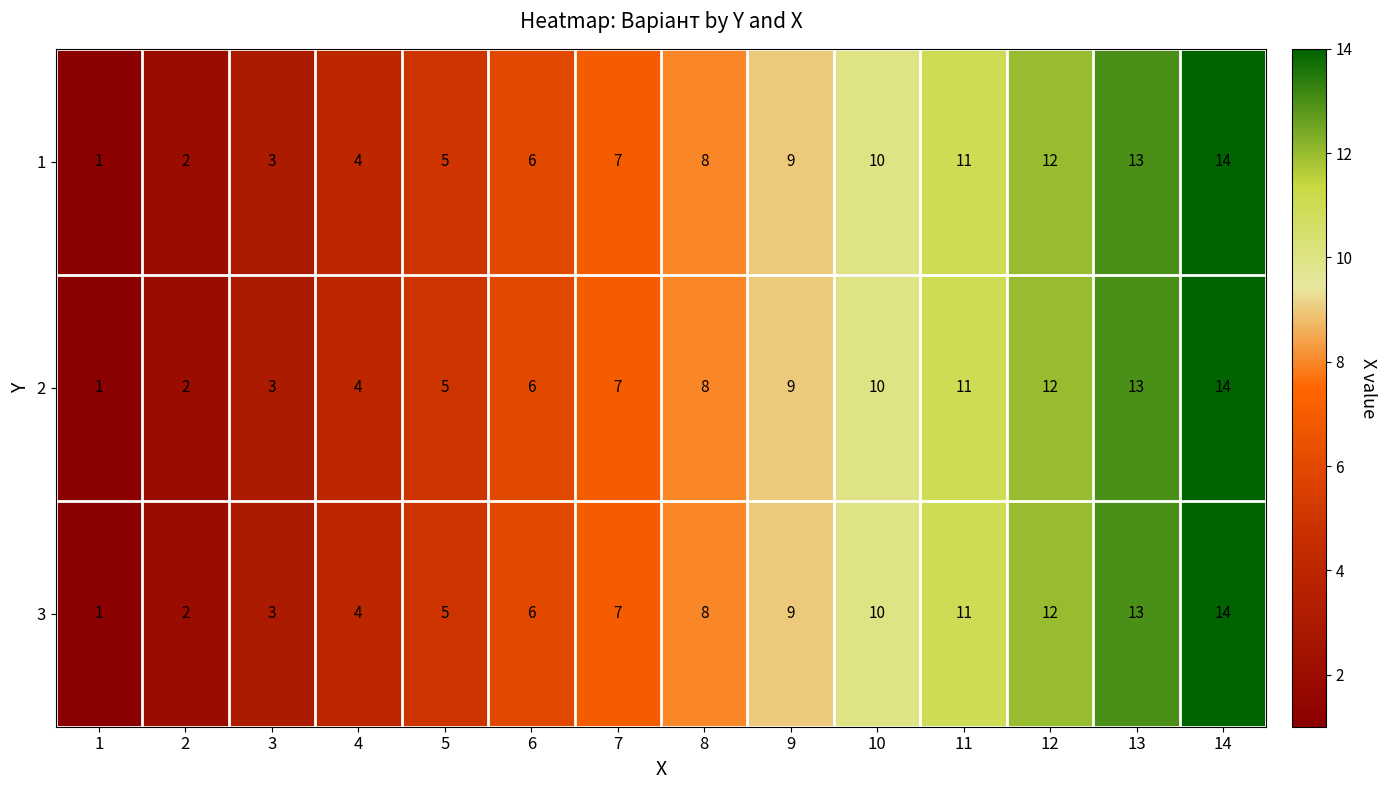

What is the average value of the 3 series?

8